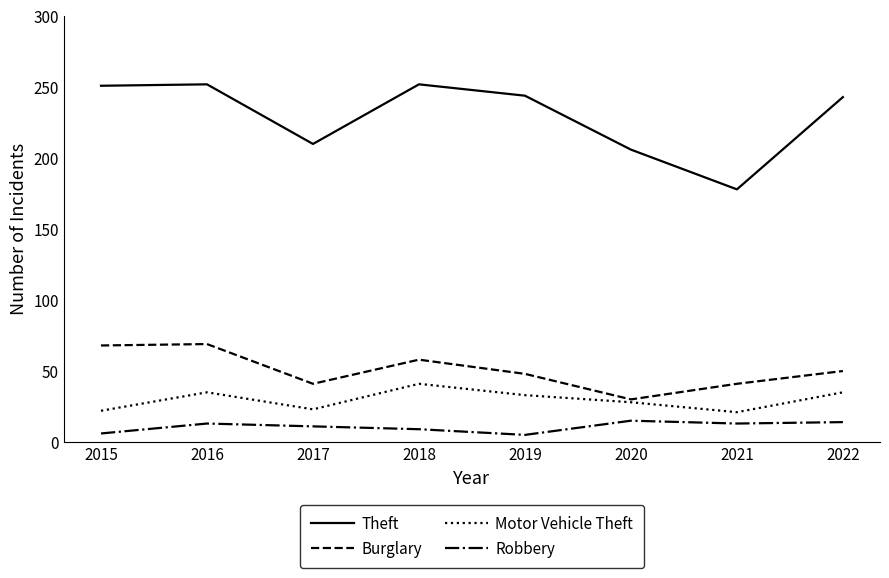

Where is the first local minimum for Theft?

2017